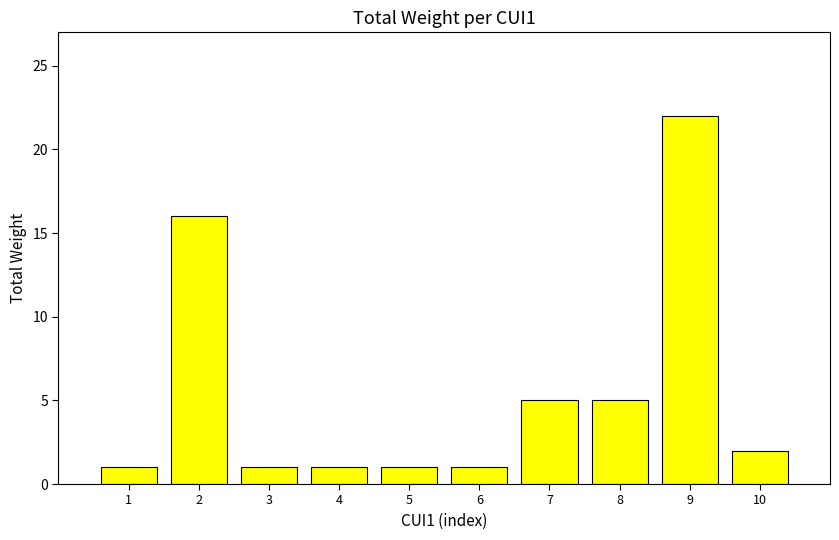

How many values are below 2?

5